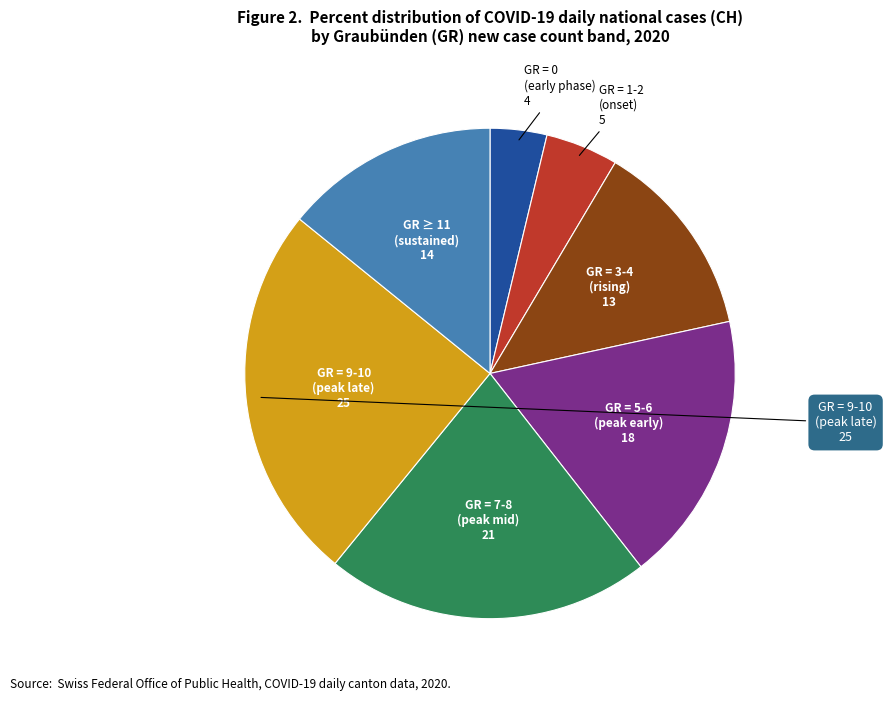

Is there any slice that represents more than half of the pie?

No